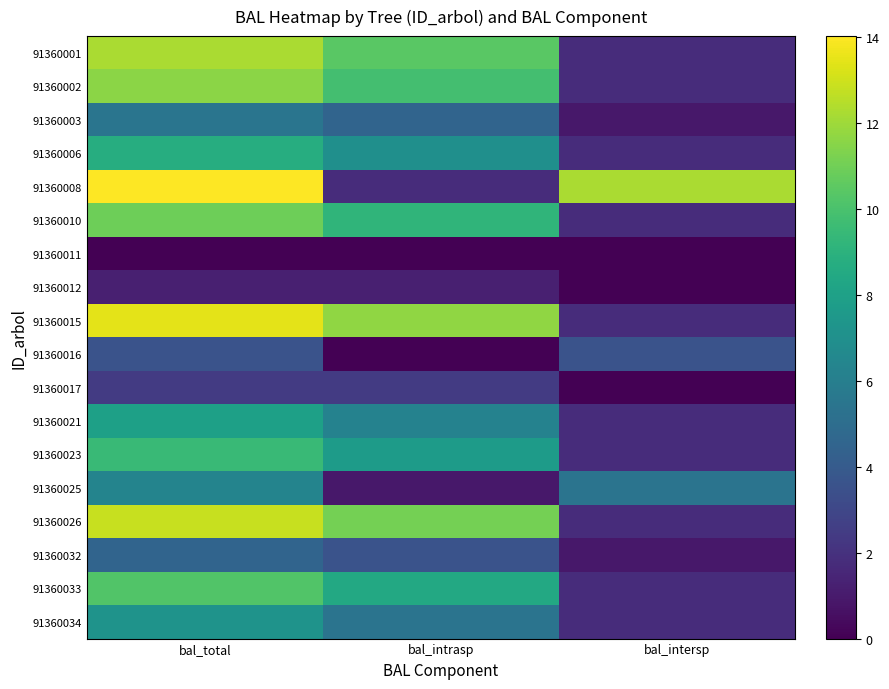

Which has a higher value, bal_intersp or bal_total?

bal_total